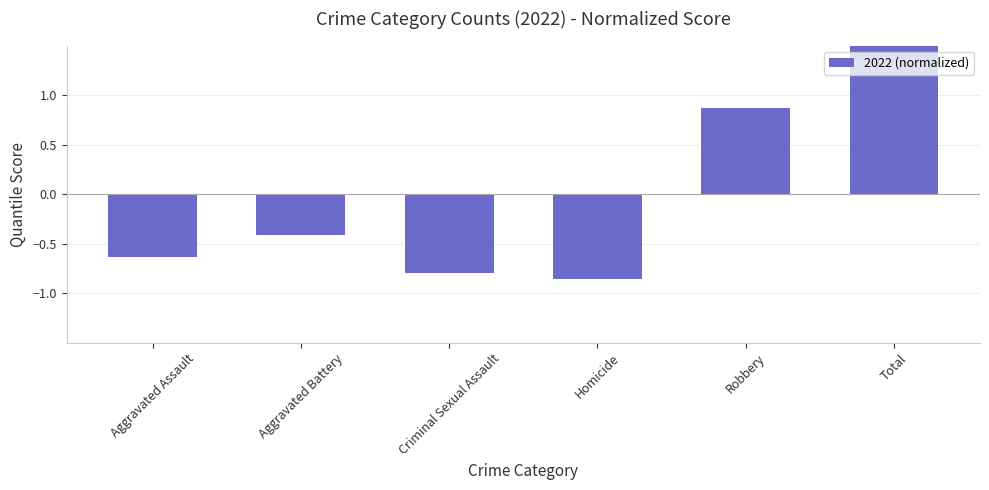

Which category has the lowest value across all series?

Homicide